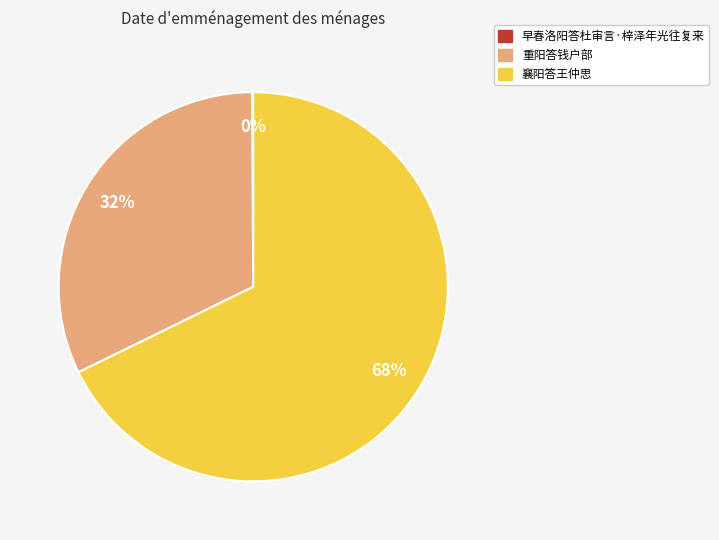

To the nearest percent, what is the difference between the largest and smallest slice percentages?

68%